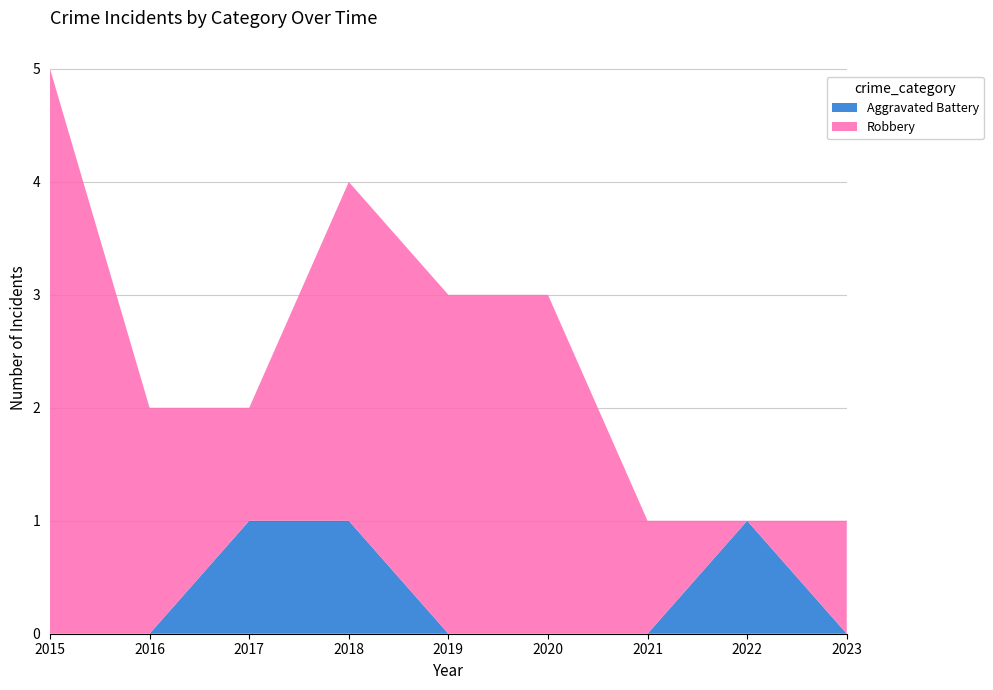

Reading right to left, extract all data points from this chart.

Aggravated Battery: 2023=0	2022=1	2021=0	2020=0	2019=0	2018=1	2017=1	2016=0	2015=0
Robbery: 2023=1	2022=0	2021=1	2020=3	2019=3	2018=3	2017=1	2016=2	2015=5